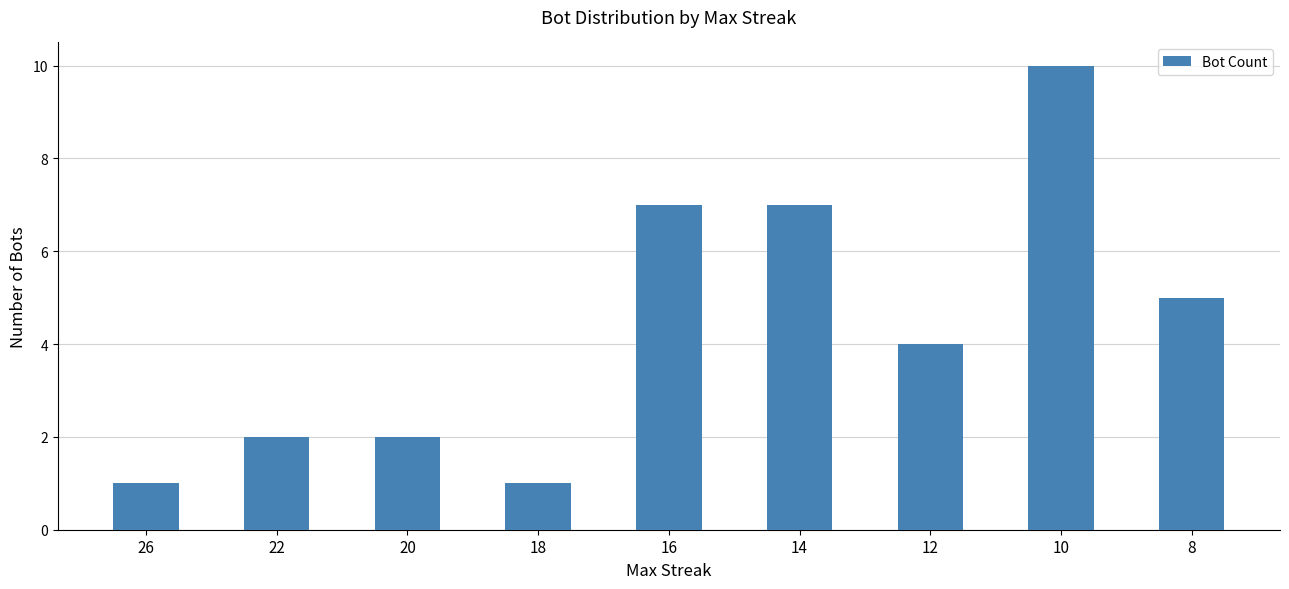

Reading right to left, what are all the values shown in this chart?

8=5	10=10	12=4	14=7	16=7	18=1	20=2	22=2	26=1